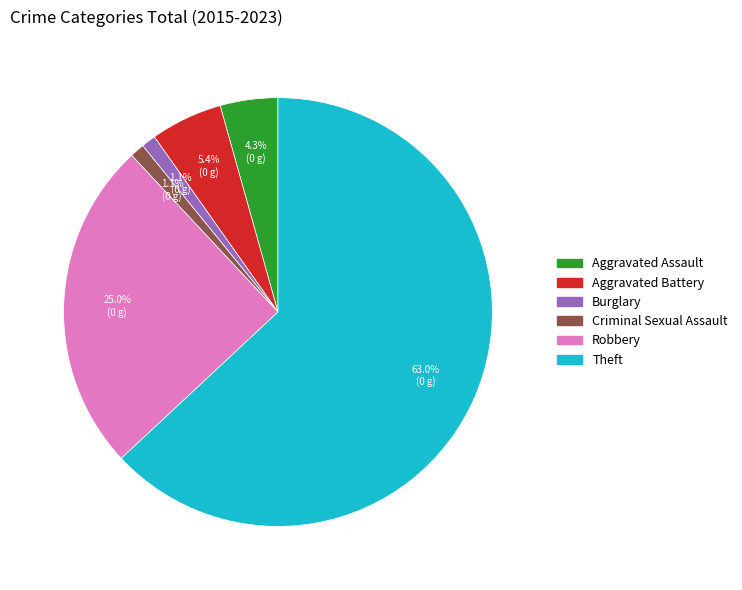

How many segments does this pie chart have?

6